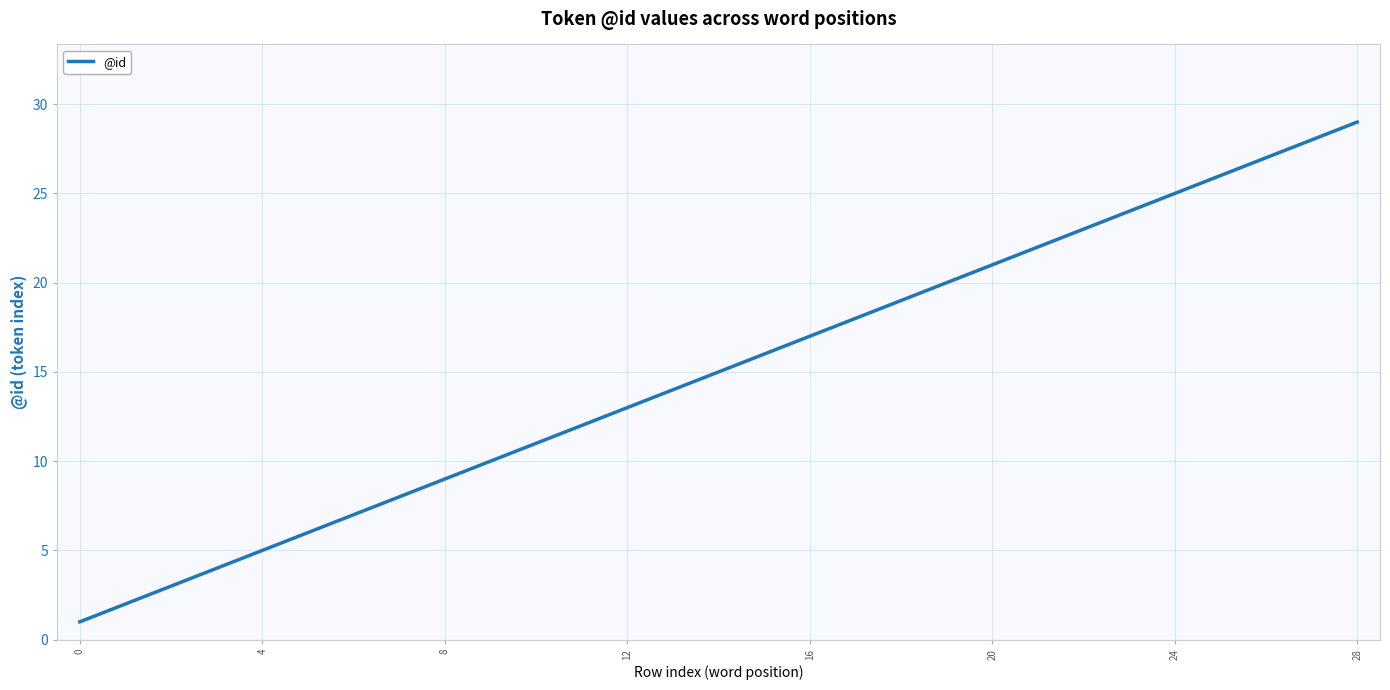

What is the sum of all values?

435